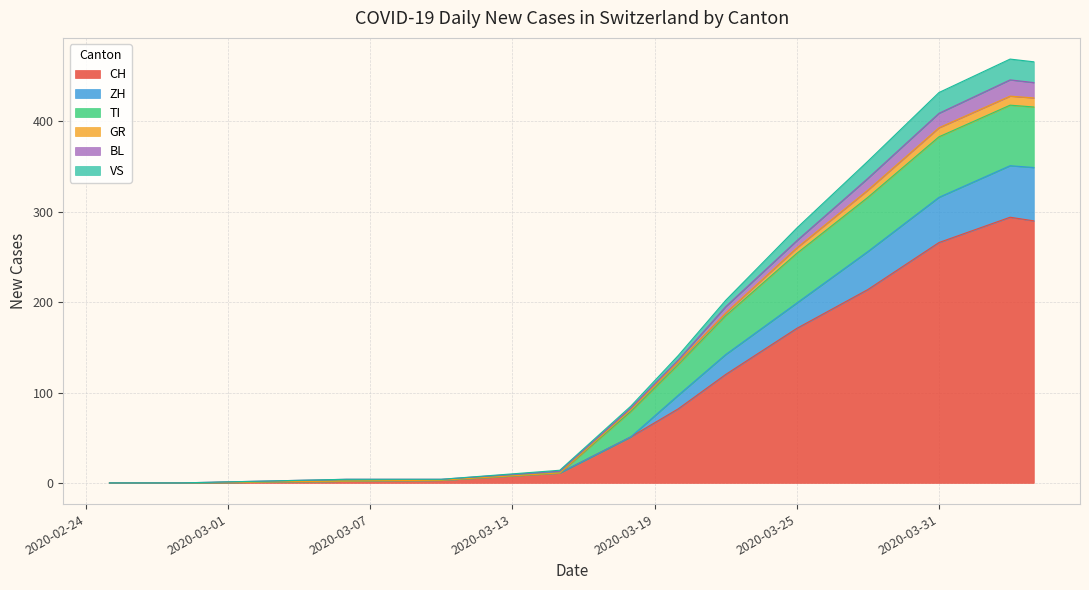

Where is CH nearest to the value 147?

2020-03-25